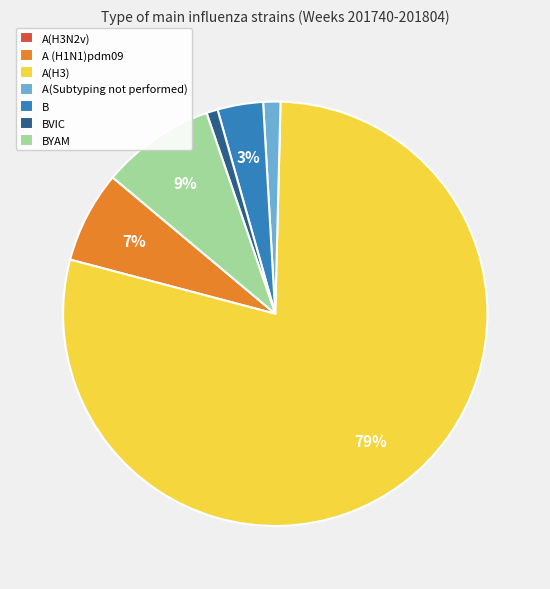

To the nearest percent, what is the difference between the BVIC and A (H1N1)pdm09 slice percentages?

6%